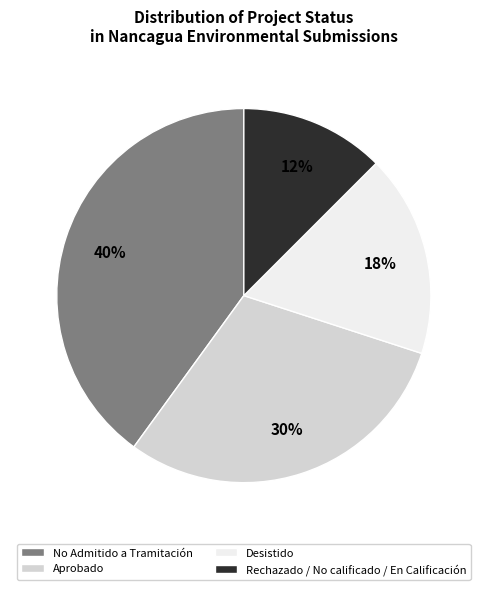

How many segments does this pie chart have?

4